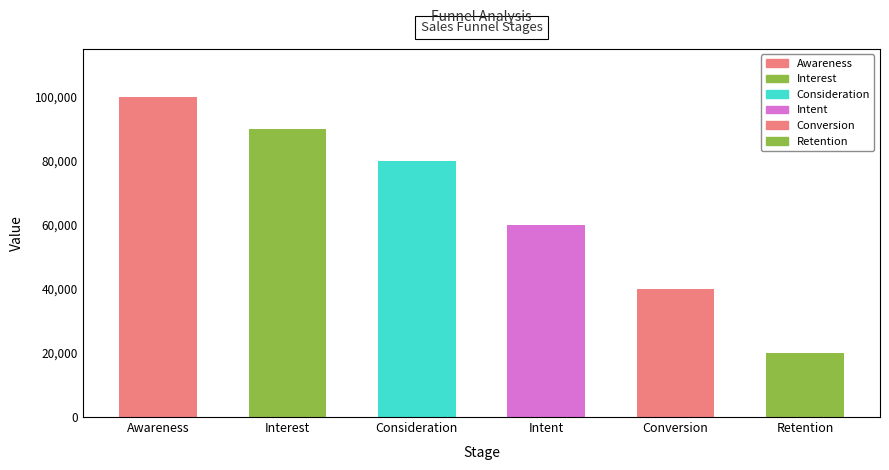

Which label corresponds to the smallest value in the chart?

Retention